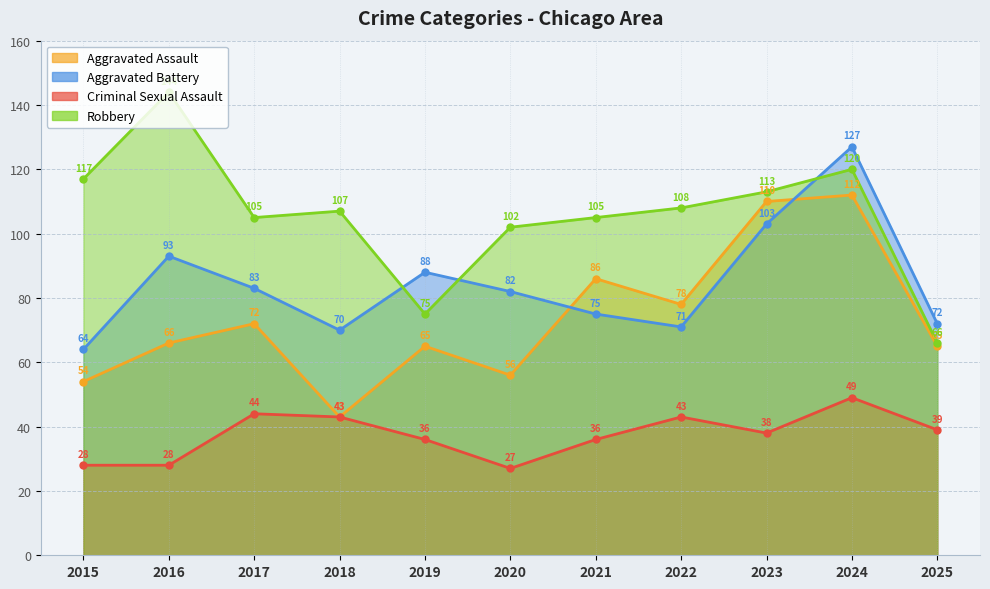

Reading left to right, extract all data points from this chart.

Aggravated Assault: 54	66	72	43	65	56	86	78	110	112	65
Aggravated Battery: 64	93	83	70	88	82	75	71	103	127	72
Criminal Sexual Assault: 28	28	44	43	36	27	36	43	38	49	39
Robbery: 117	144	105	107	75	102	105	108	113	120	66